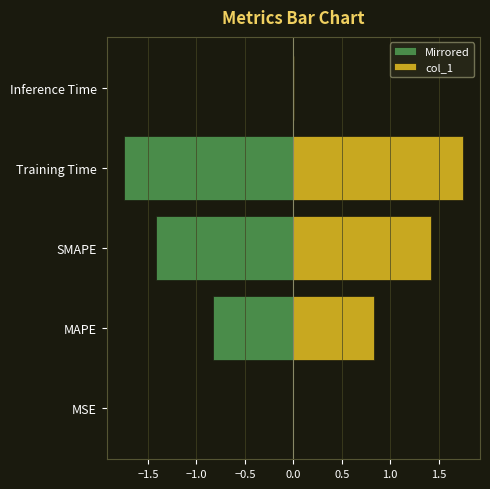

Reading right to left, extract all data points from this chart.

Mirrored: -0.0	-1.8	-1.4	-0.8	-0.0
col_1: 0.0	1.8	1.4	0.8	0.0